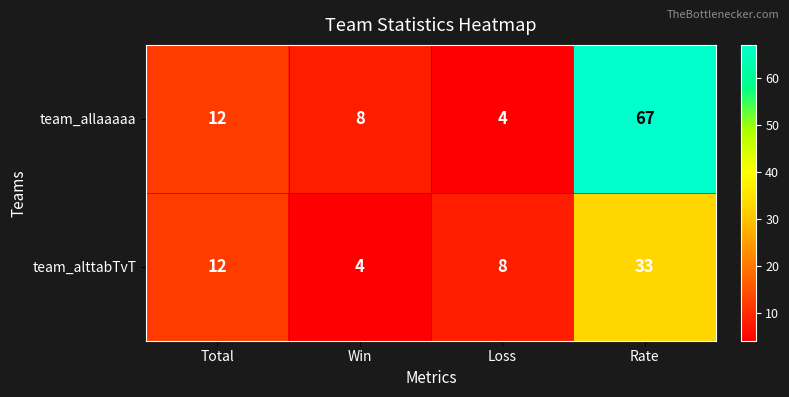

At Rate, list the series in order from smallest to largest.

team_alttabTvT, team_allaaaaa